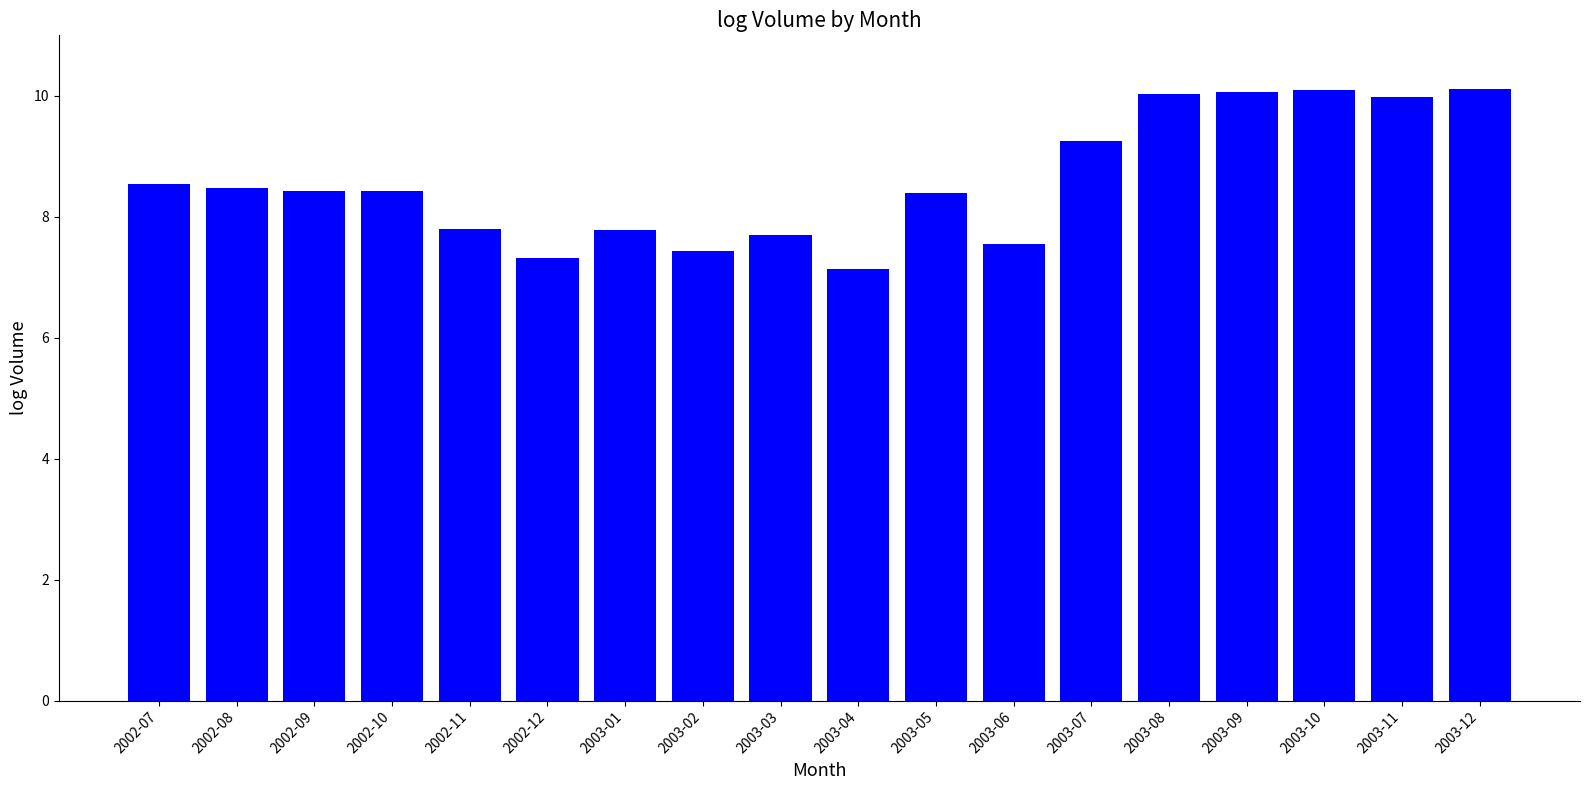

The chart shows a value of 8.5 at 2002-07. True or false?

True